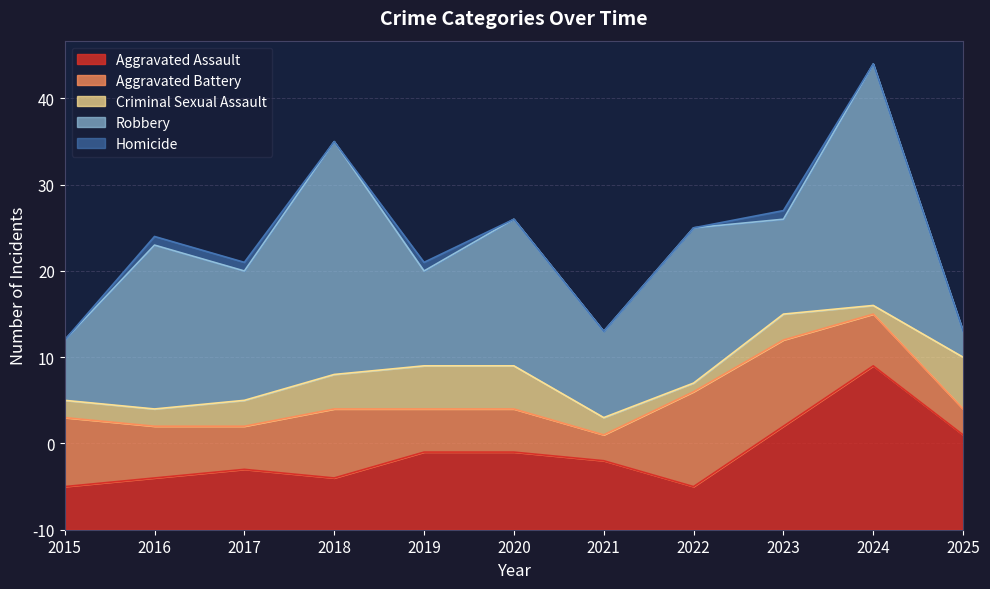

How many values in the Criminal Sexual Assault series are below 3?

5